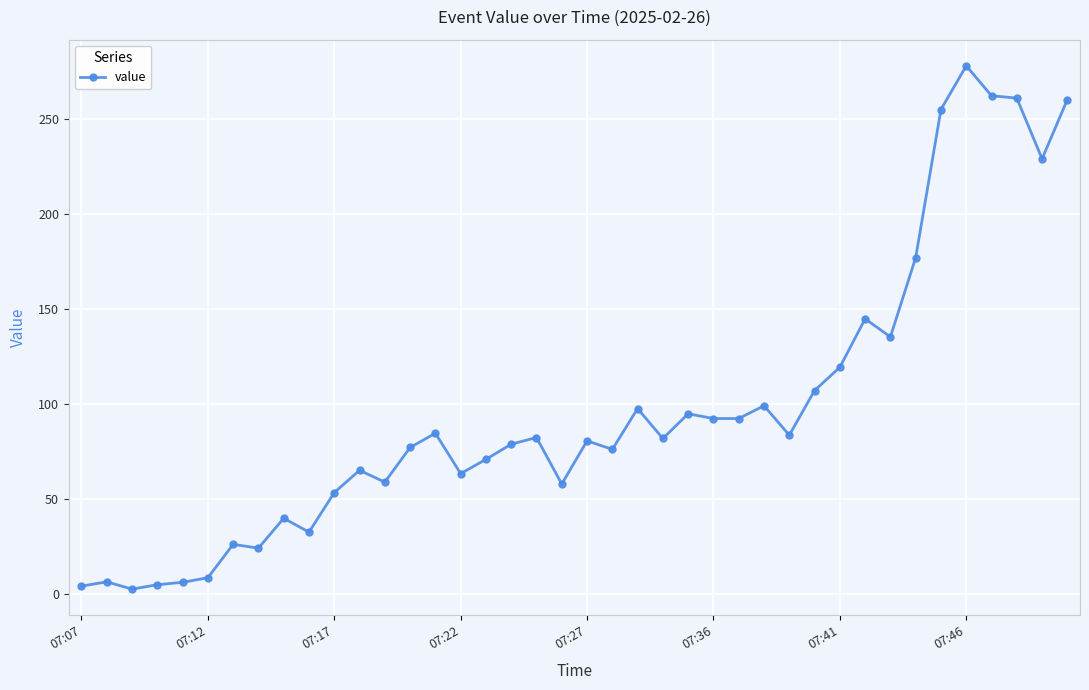

What is the sum of all values?

3881.5